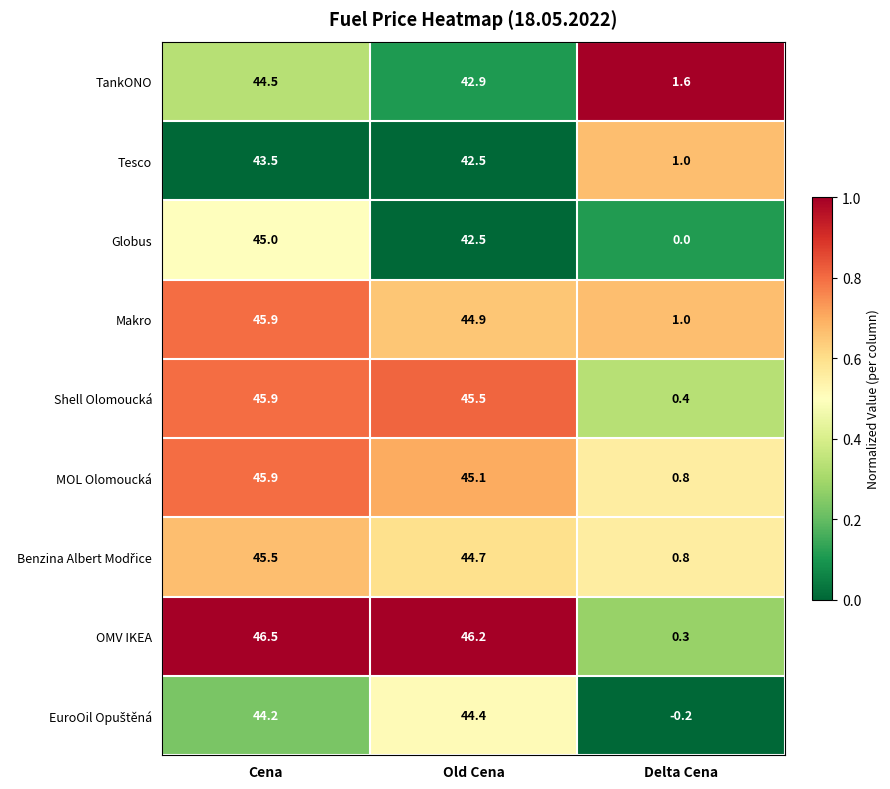

Rank the categories by Globus value from highest to lowest.

Cena, Old Cena, Delta Cena